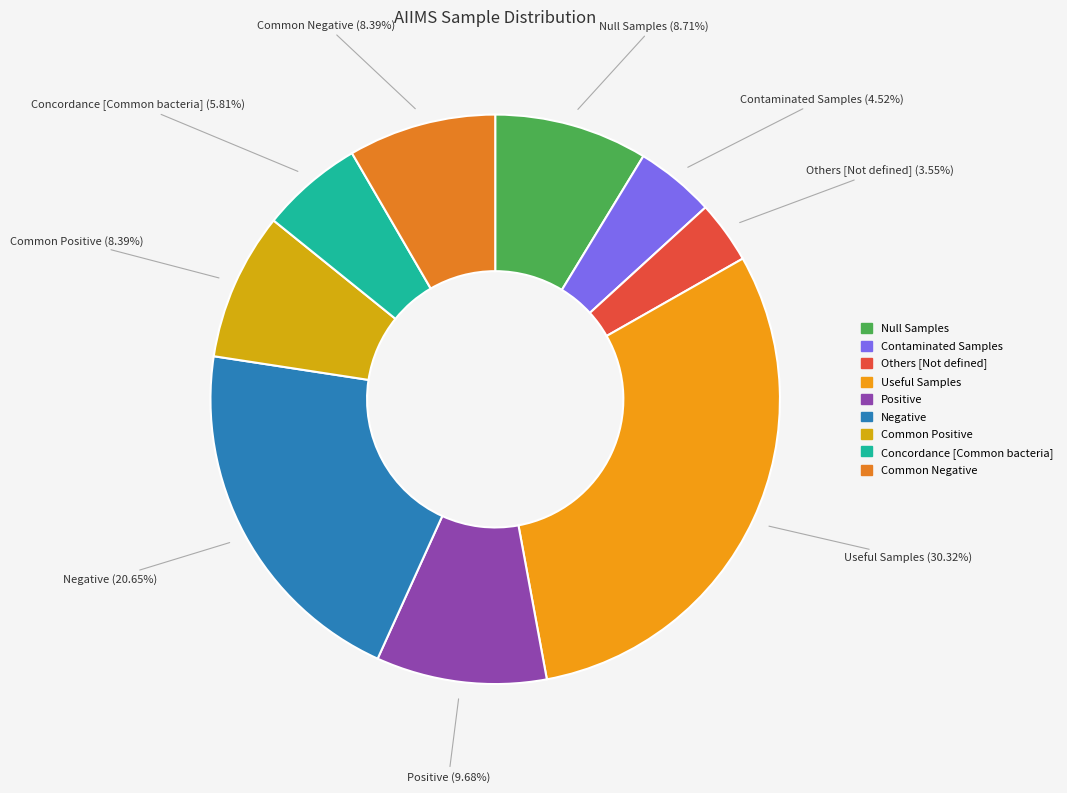

What percentage is the Negative slice, to the nearest percent?

21%